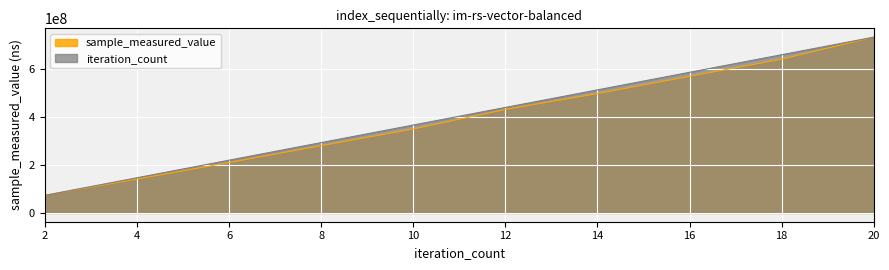

How many lines are shown in the chart?

2